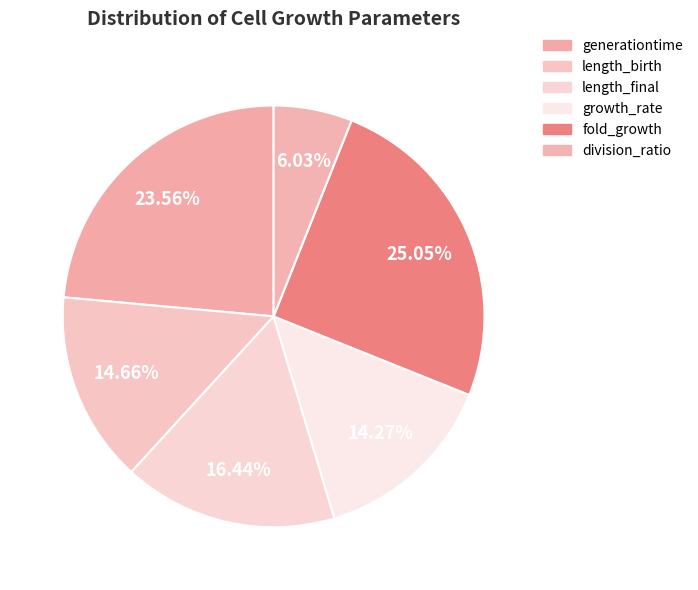

The division_ratio slice represents 6% of the pie. True or false?

True